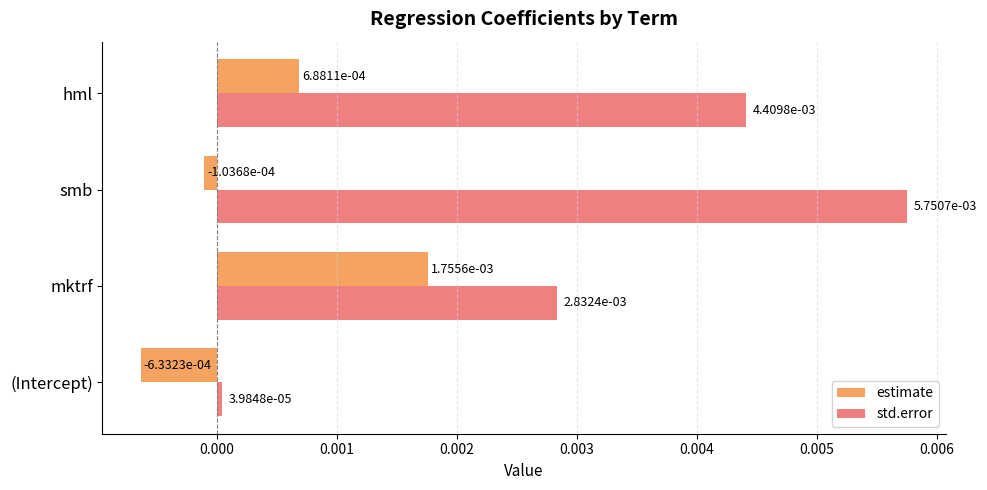

Rank the series by their maximum value, from lowest to highest.

estimate, std.error